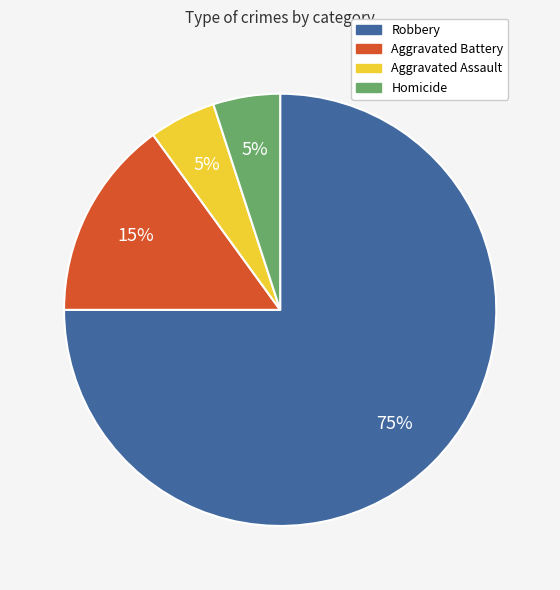

What is the largest slice in the pie chart?

Robbery